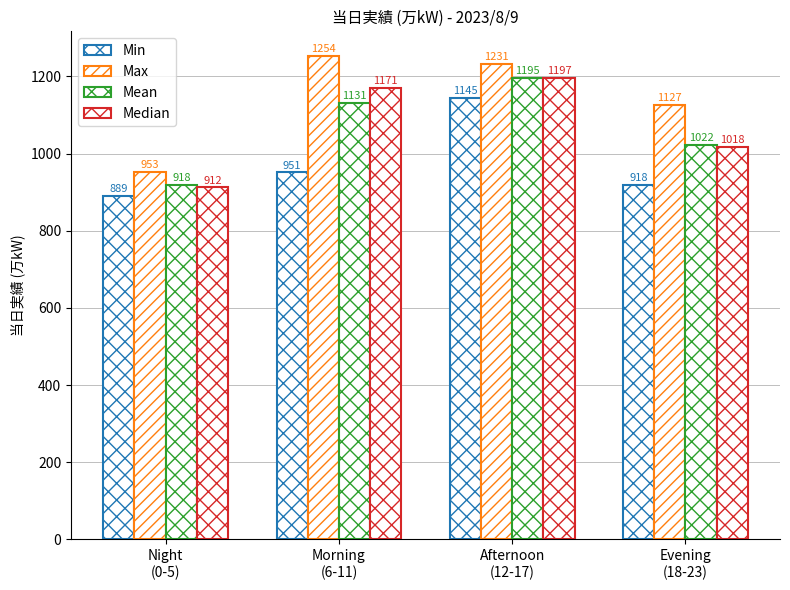

Which series has the largest total across all categories?

Max